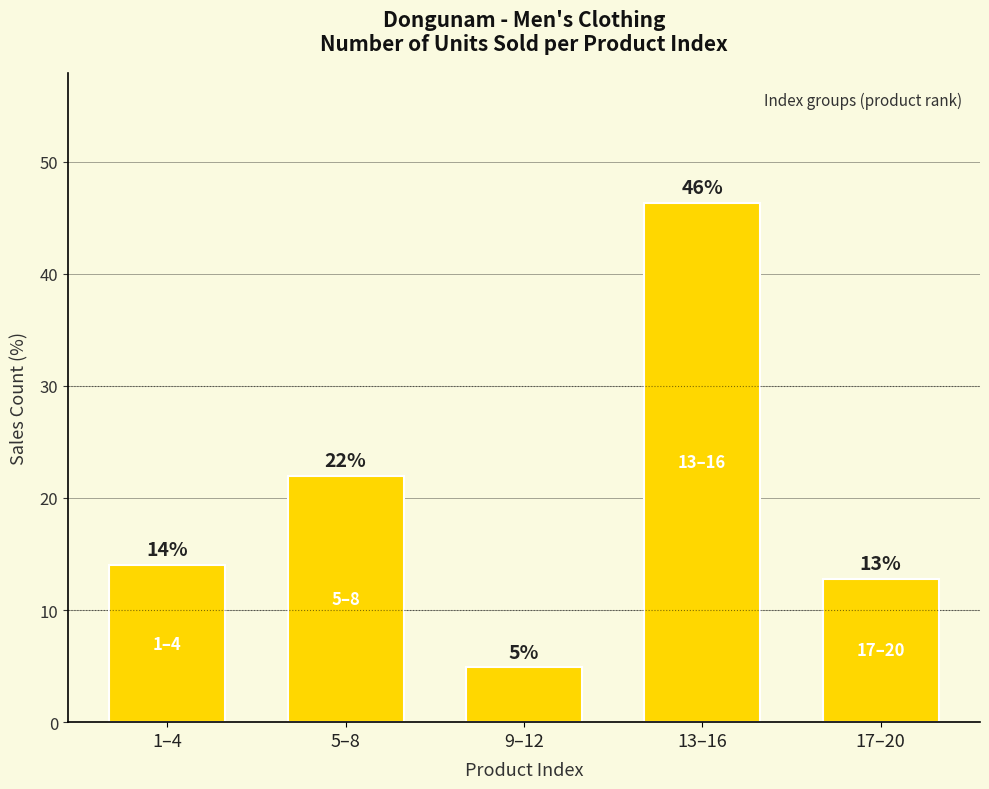

How many bars are there in total?

5